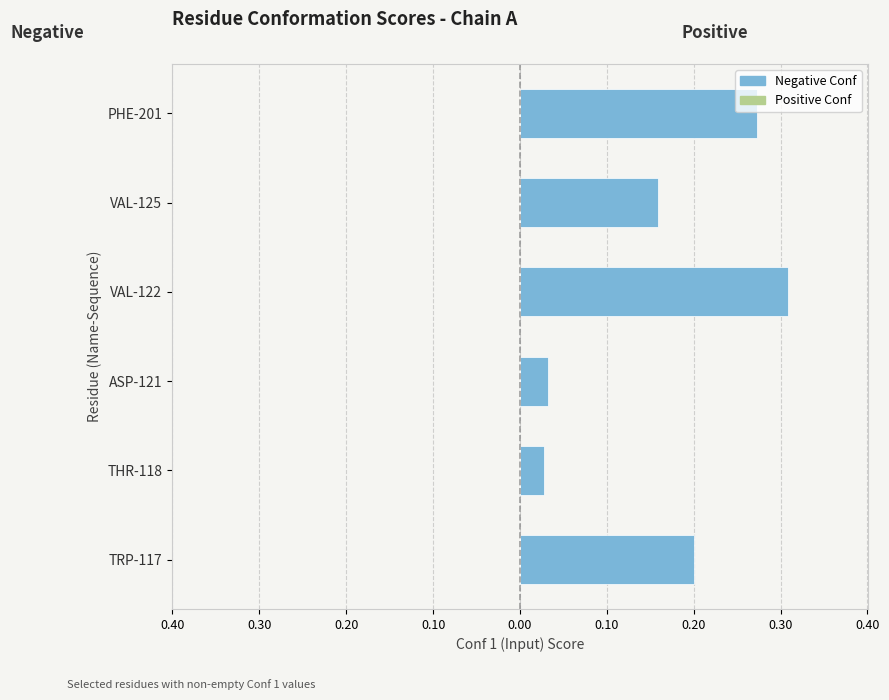

Are the bars horizontal?

Yes